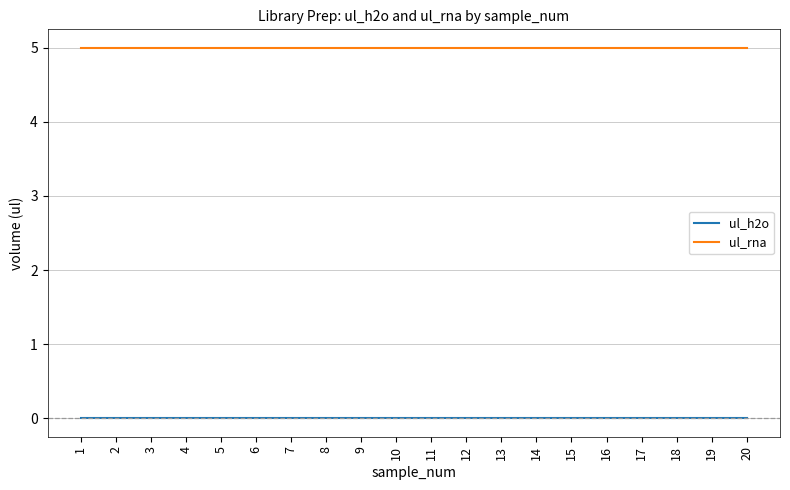

What is the spread (max minus min) of values at 4?

5